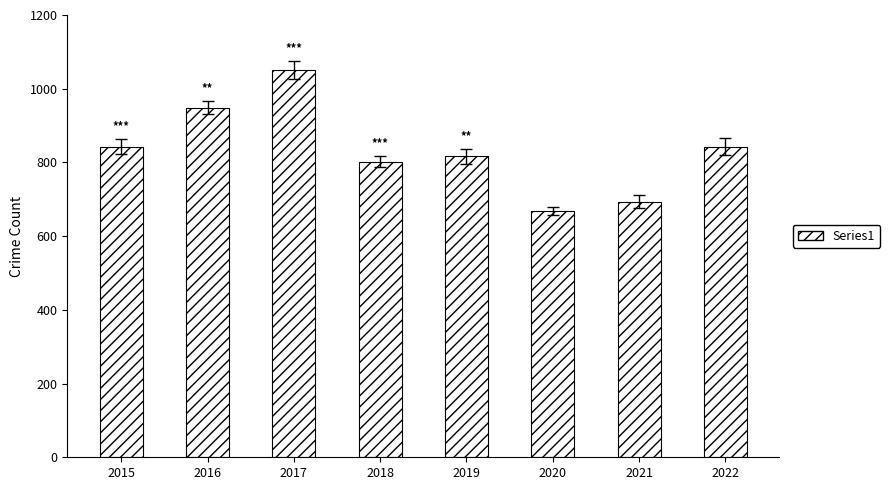

Approximately how many times larger is the value at 2020 compared to 2019?

0.8